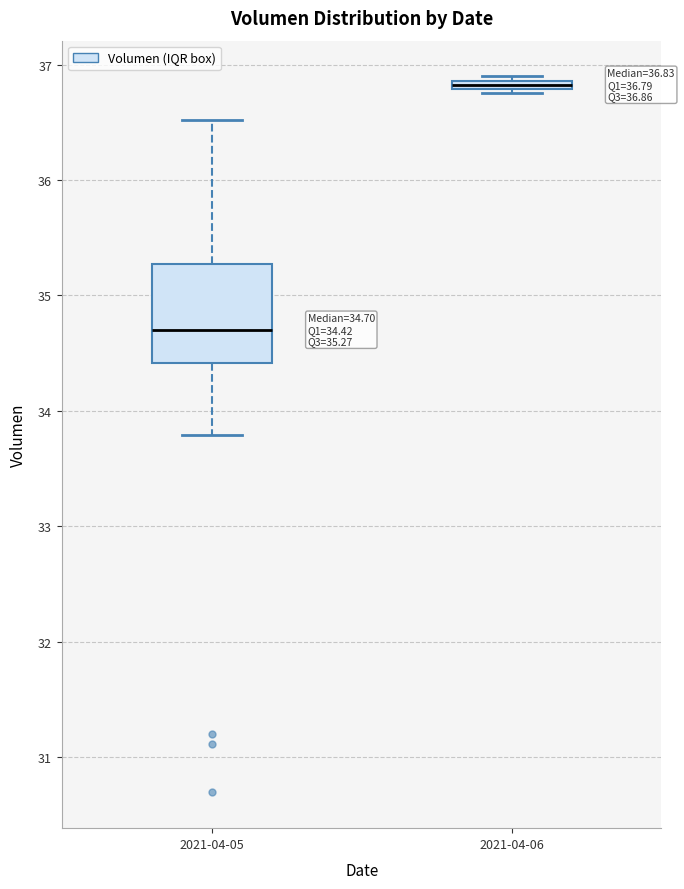

Which box is the tallest, from its lower edge to its upper edge?

2021-04-05